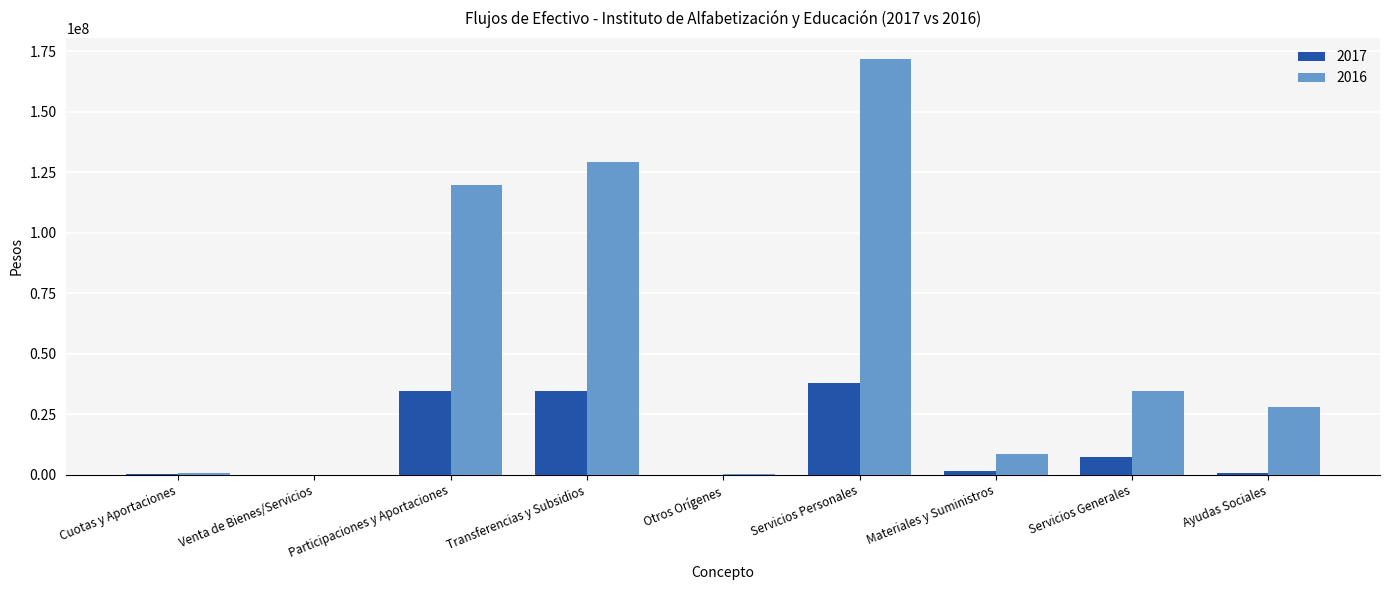

Are the bars grouped side by side (vs. stacked)?

Yes